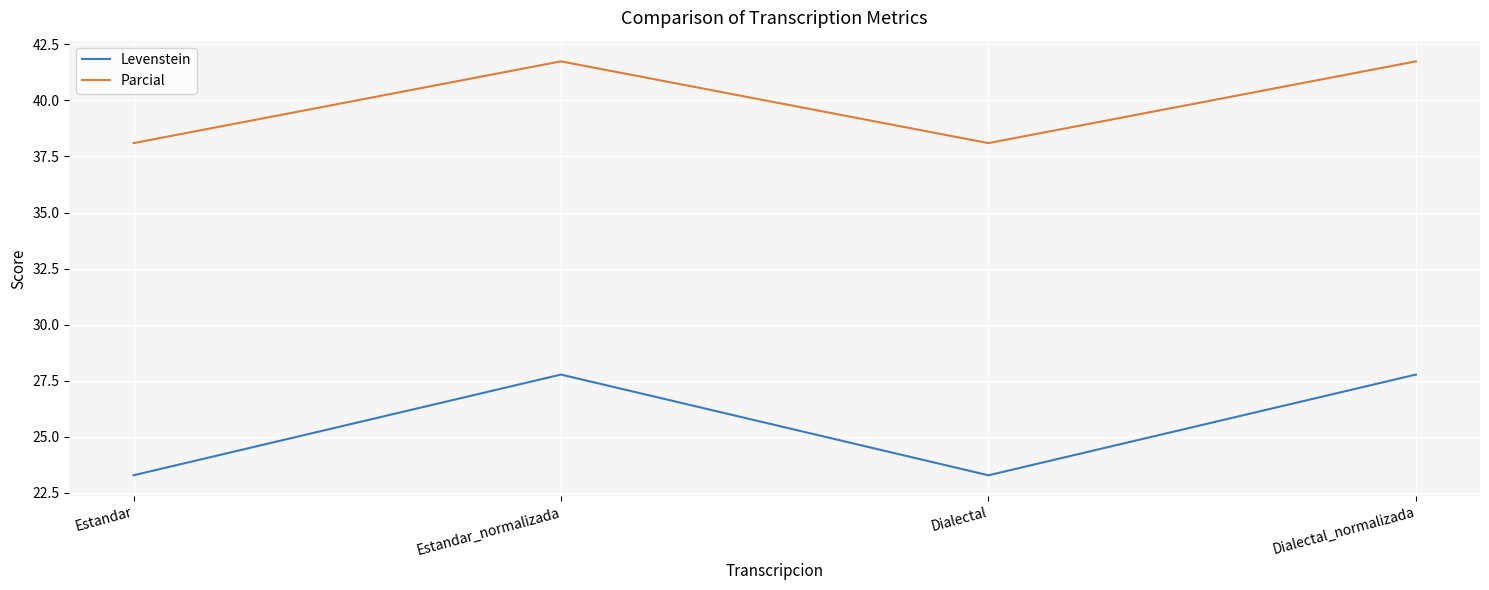

What is the spread (max minus min) of values at Dialectal_normalizada?

14.0